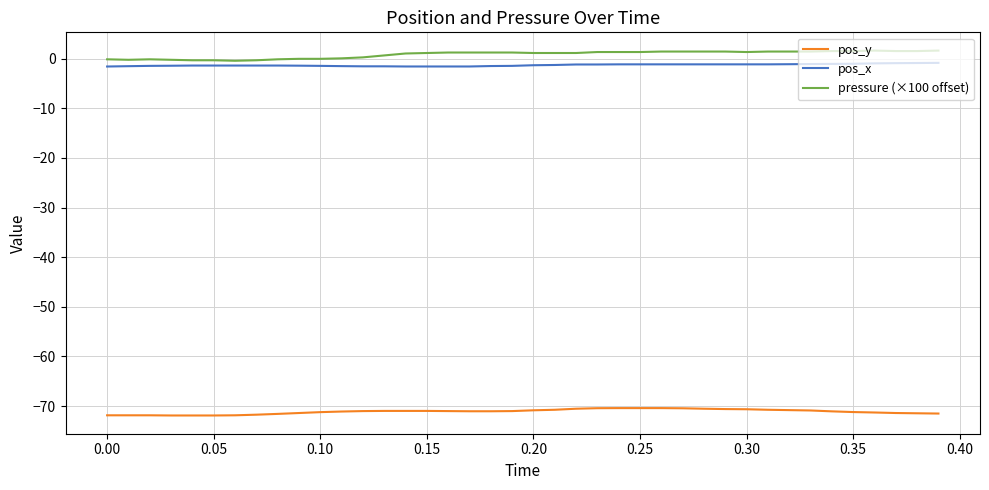

True or false: pos_y and pos_x cross at least once.

False